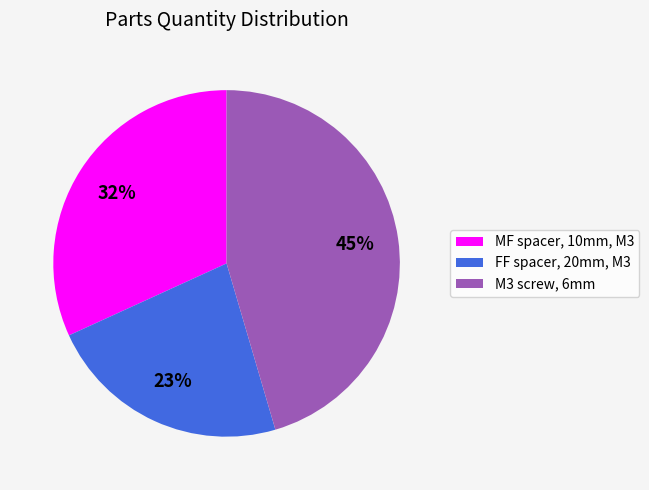

Combined, do M3 screw, 6mm and FF spacer, 20mm, M3 account for over 50%?

Yes